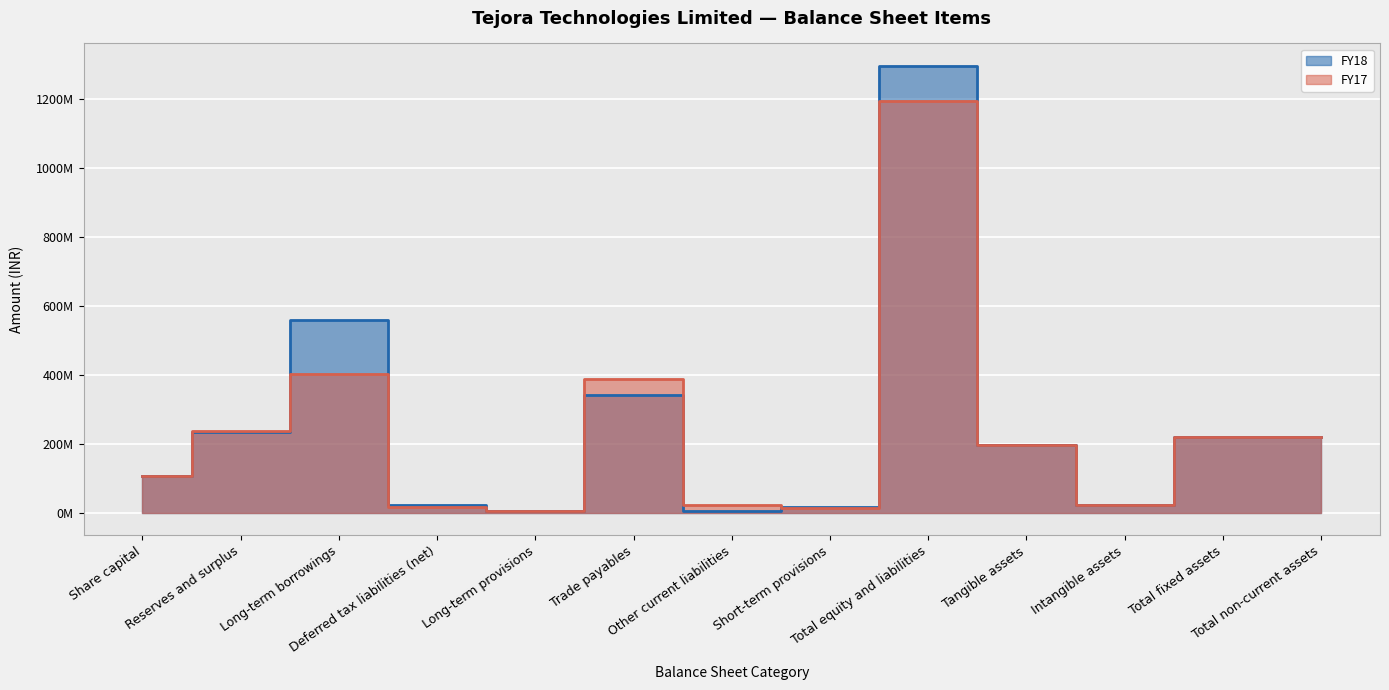

Reading right to left, list all the values displayed in this chart.

FY18: 220647595	220647595	22924731	197722864	1294747381	16959900	5643105	342425691	6561511	23679334	557410565	234184455	107882820
FY17: 218466716	218466716	22924731	195541985	1192275294	13757924	22938057	388595304	4055496	15605032	403276724	236163937	107882820